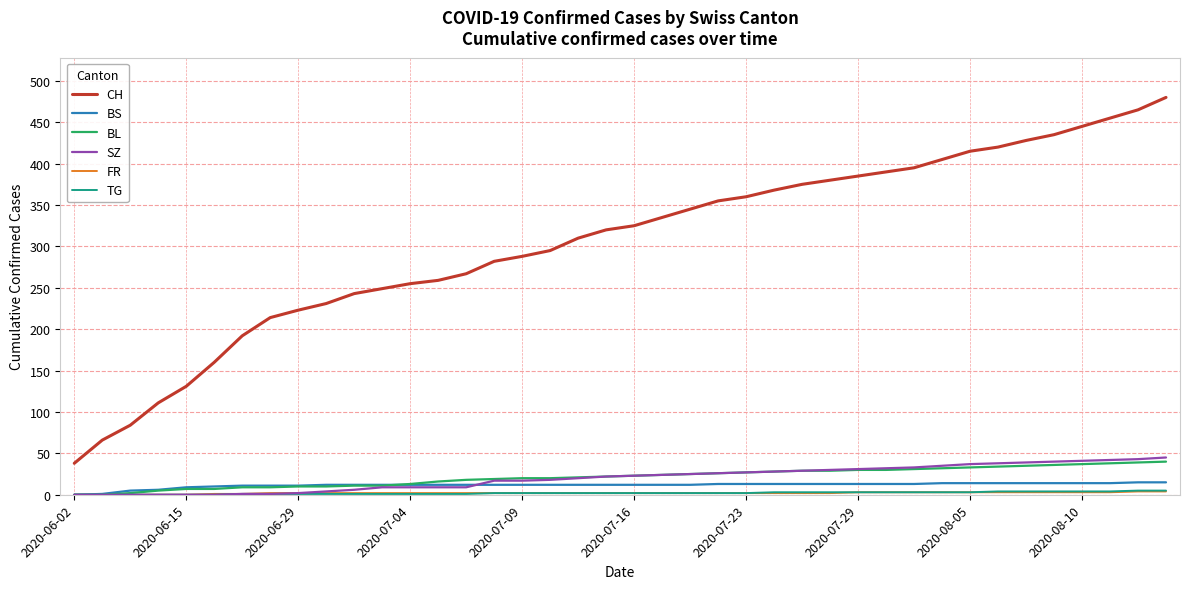

True or false: CH has more than 1 points higher than both neighbors.

False